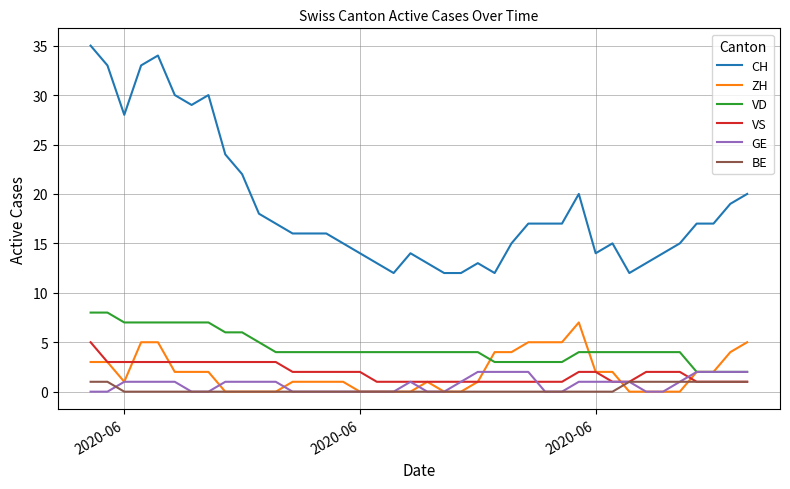

Which series has the largest total across all categories?

CH